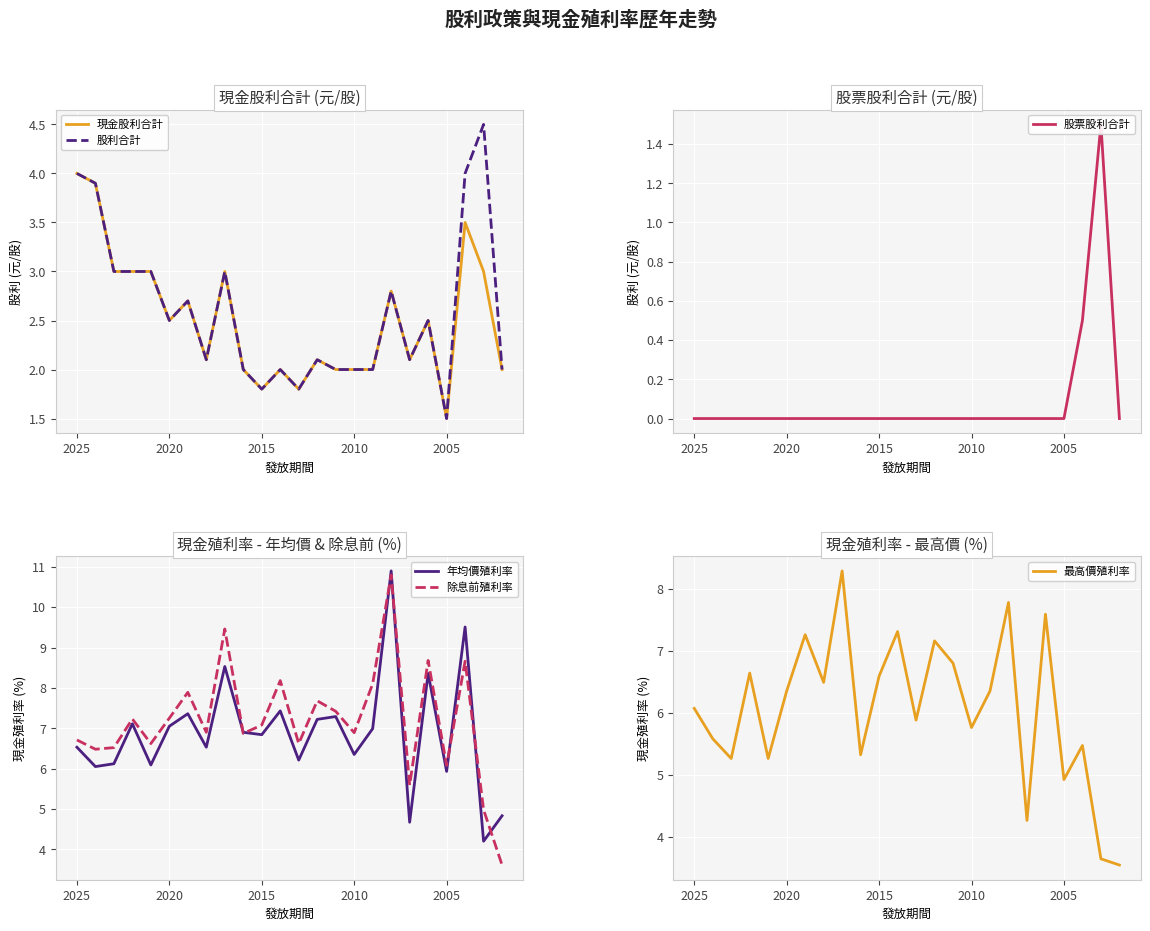

What is the minimum value for 現金股利合計?

1.5